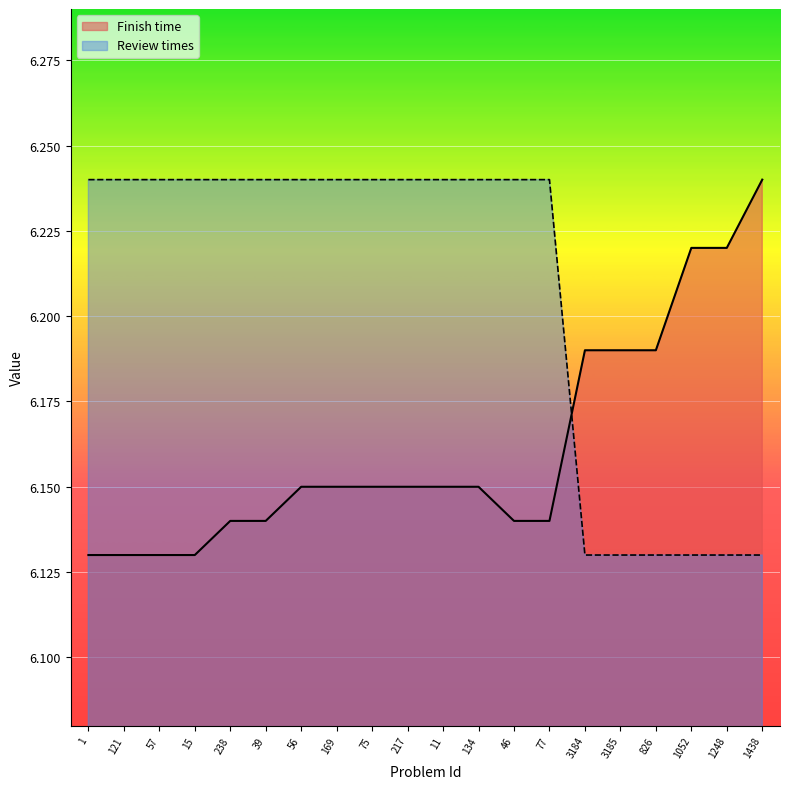

What is the approximate value of Review times at 1248?

6.1